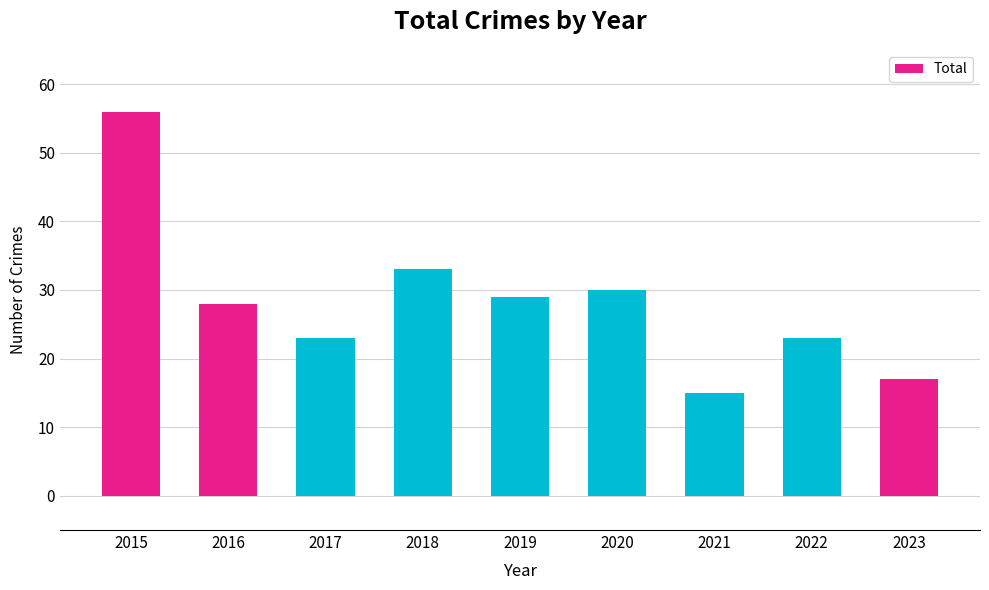

What is the sum of the values at 2021 and 2018?

48